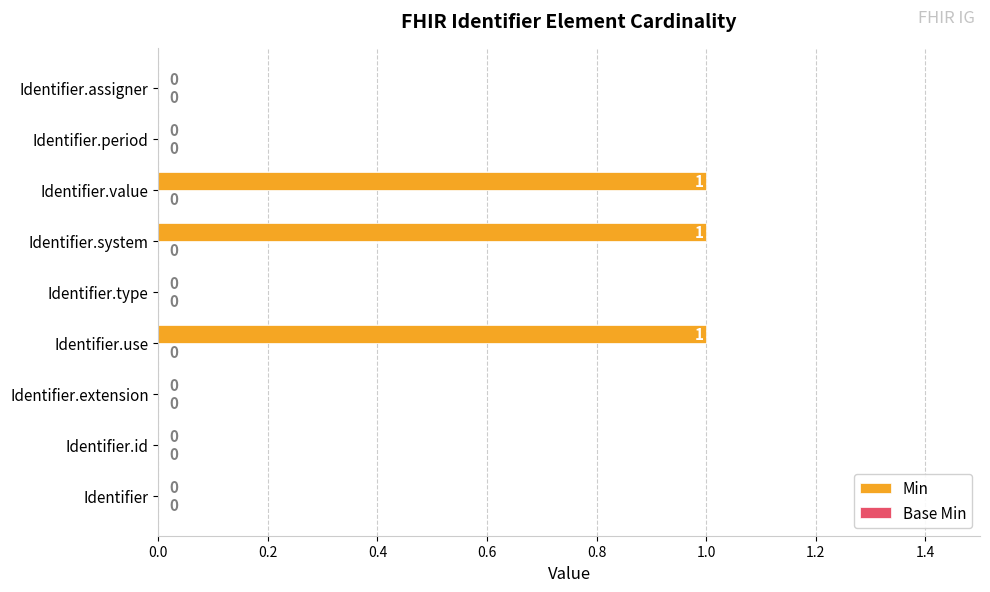

The chart shows a value of 1 at Identifier.value. True or false?

True